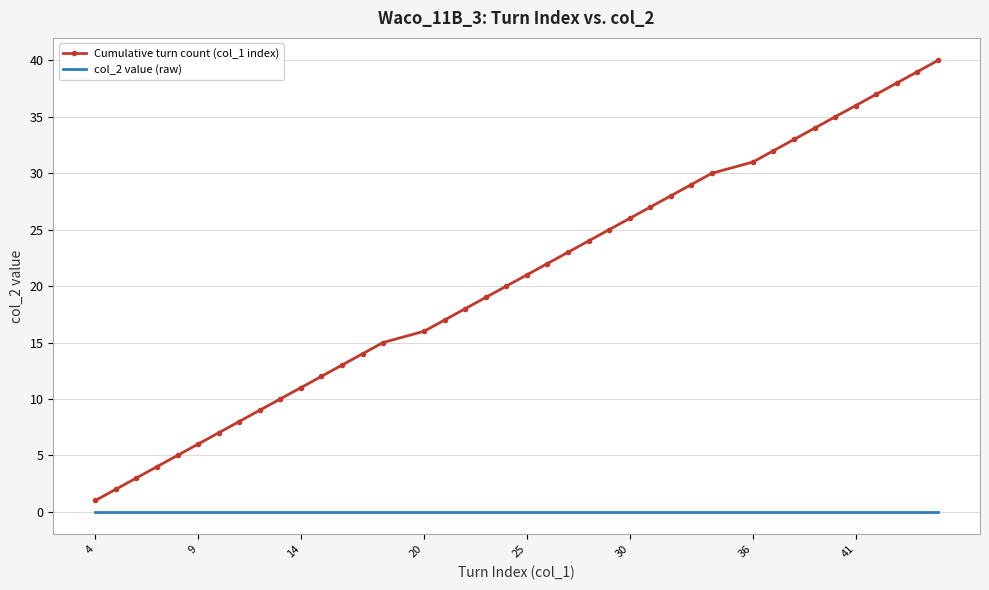

Which series has the largest range (max minus min)?

Cumulative turn count (col_1 index)